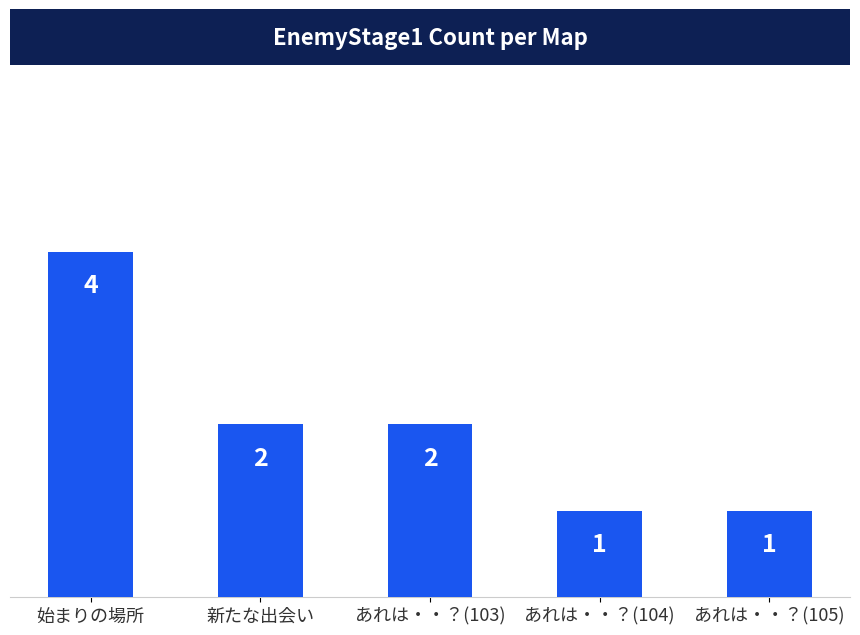

Between あれは・・？(103) and あれは・・？(105), which is larger?

あれは・・？(103)